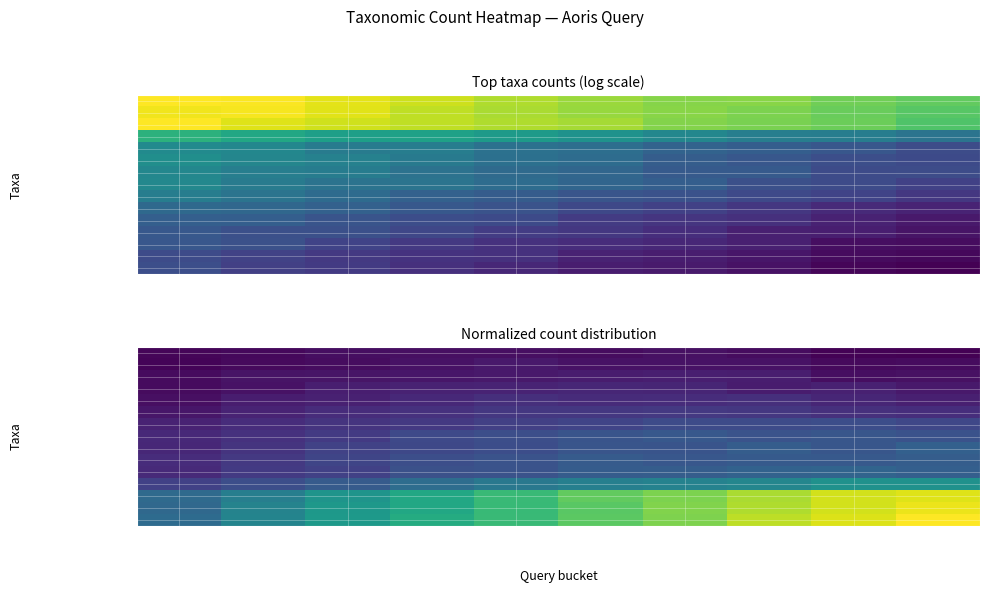

The value of Actinomyces_sp._oral at Aoris_q7 is 4.9. True or false?

True